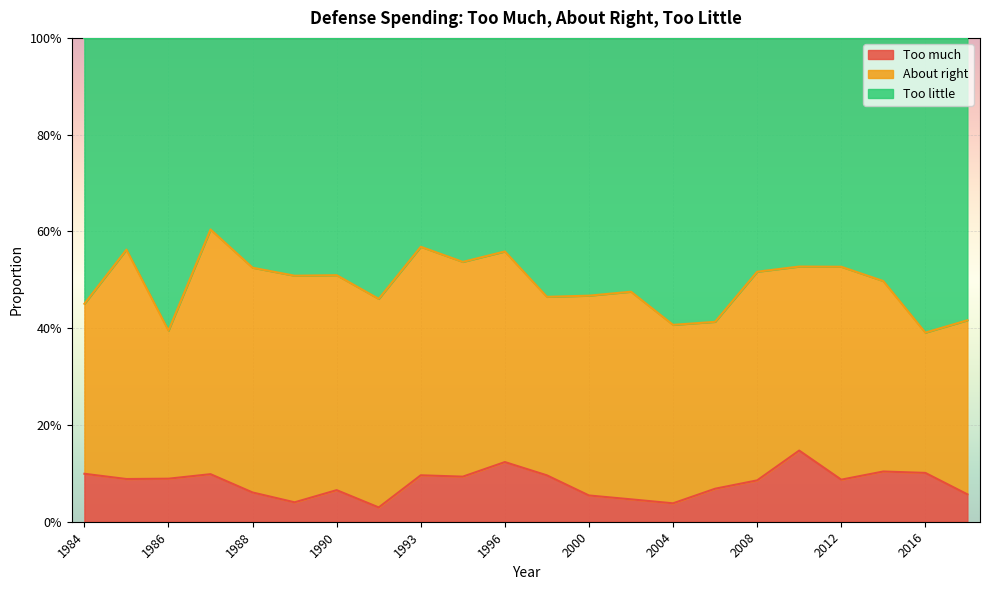

True or false: Too much and Too little cross at least once.

False